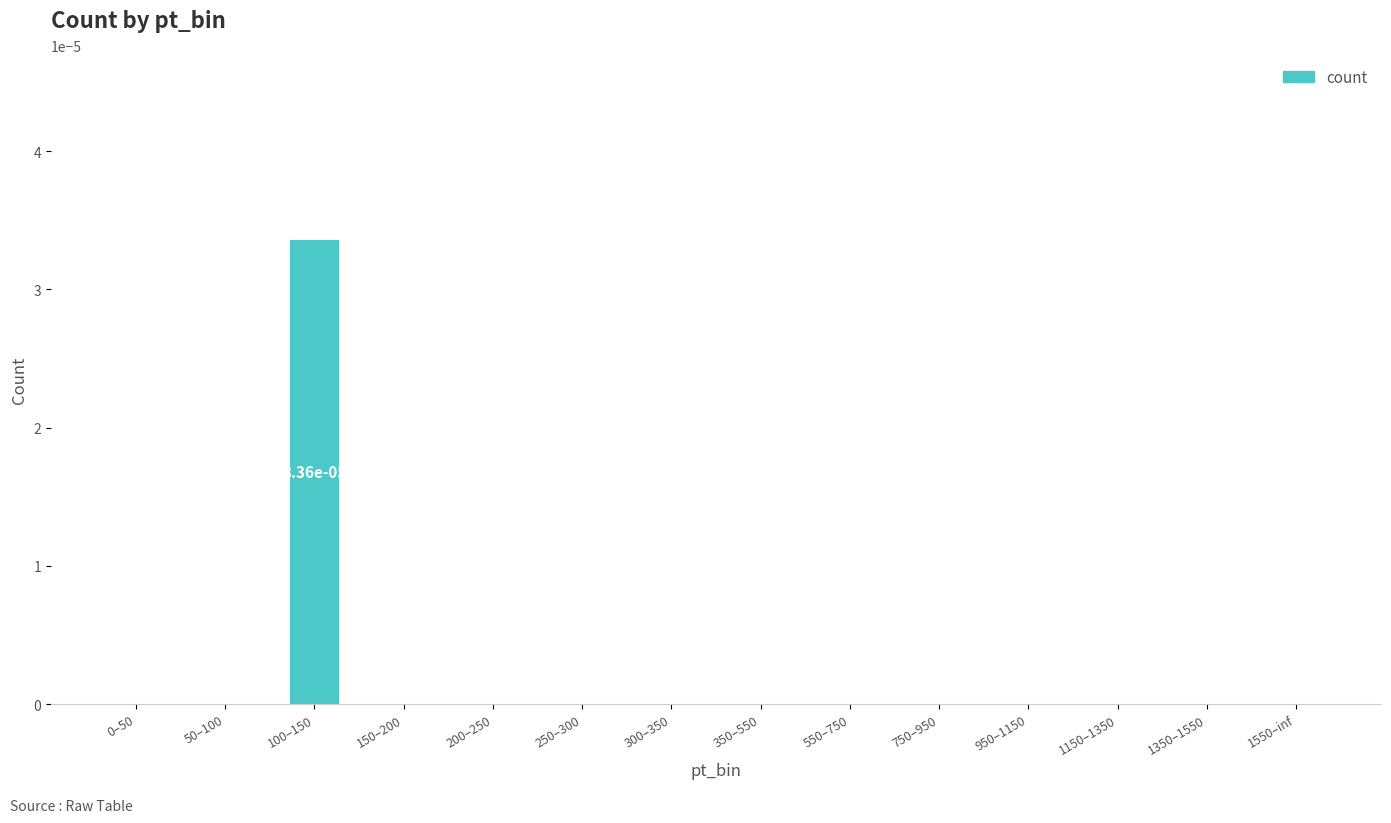

Between 50–100 and 100–150, which is larger?

100–150